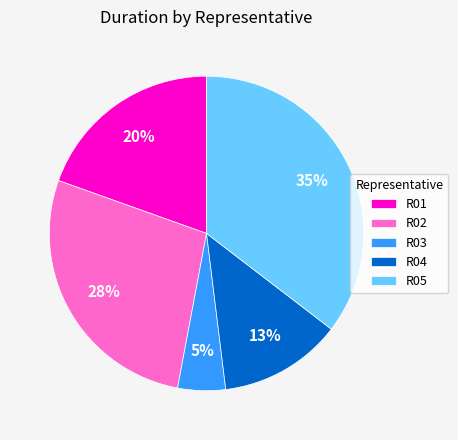

How many slices are in this pie chart?

5